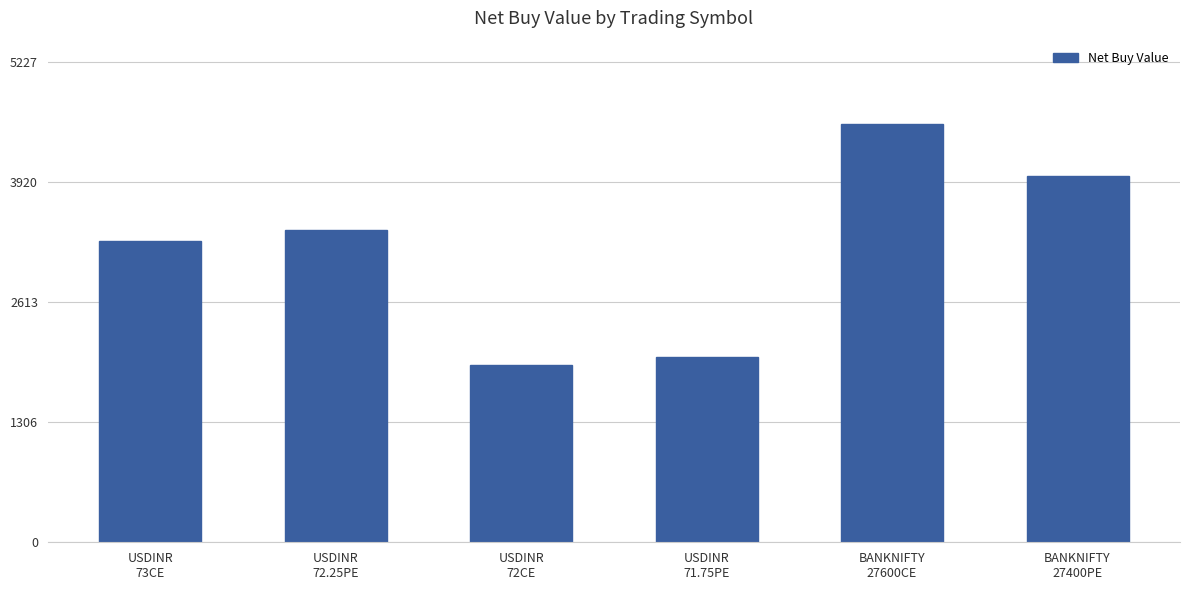

List the labels in order of value, smallest first.

USDINR
72CE, USDINR
71.75PE, USDINR
73CE, USDINR
72.25PE, BANKNIFTY
27400PE, BANKNIFTY
27600CE